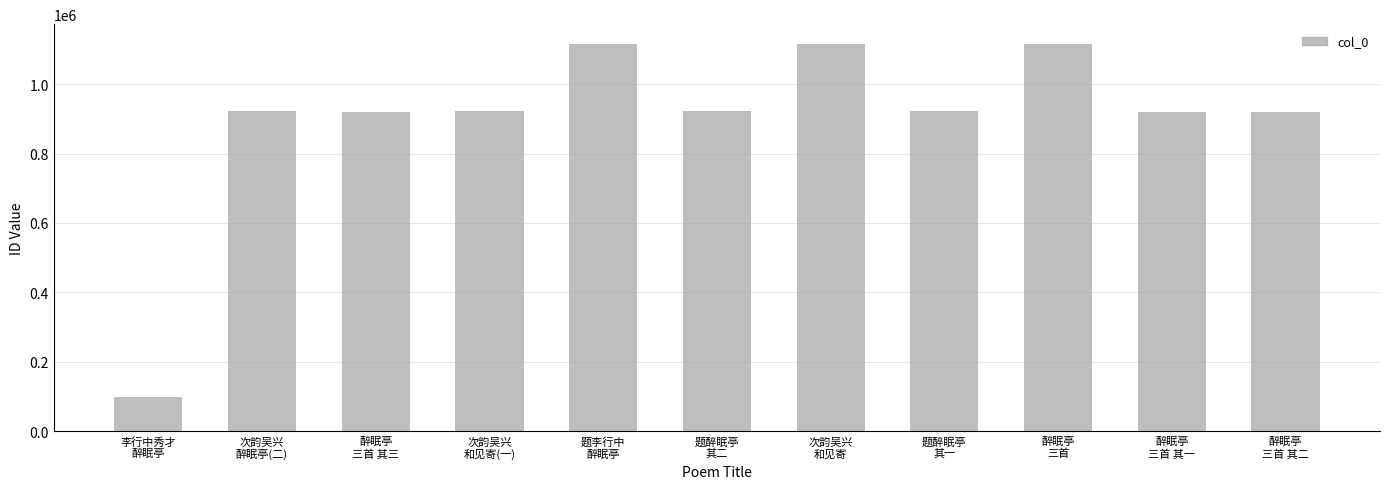

True or false: the data shows 1116642 at 醉眠亭
三首.

True